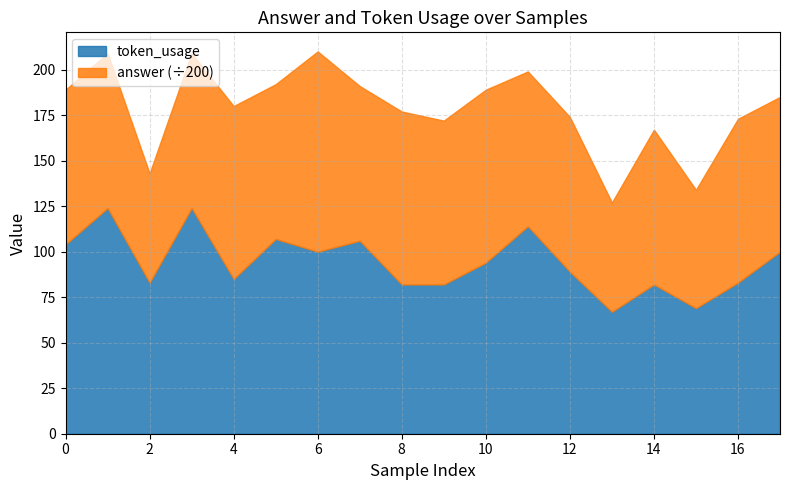

At which category does the chart reach its minimum across all series?

13